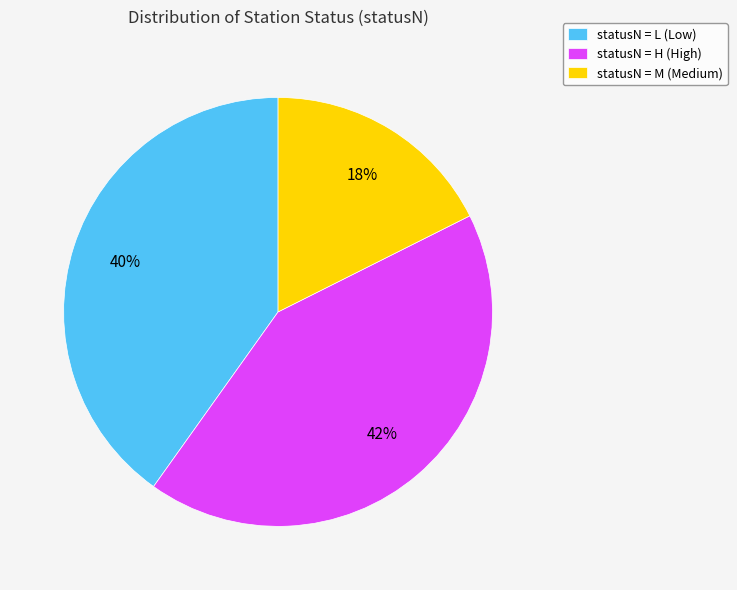

Does any single category account for the majority?

No